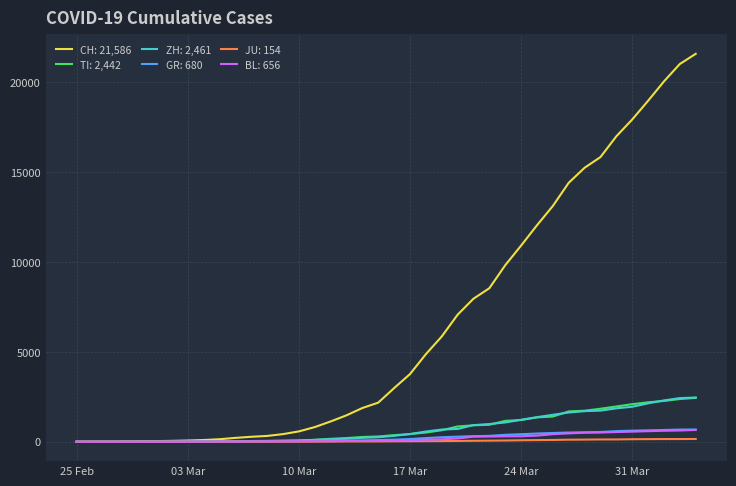

Which series has the largest range (max minus min)?

CH: 21,586